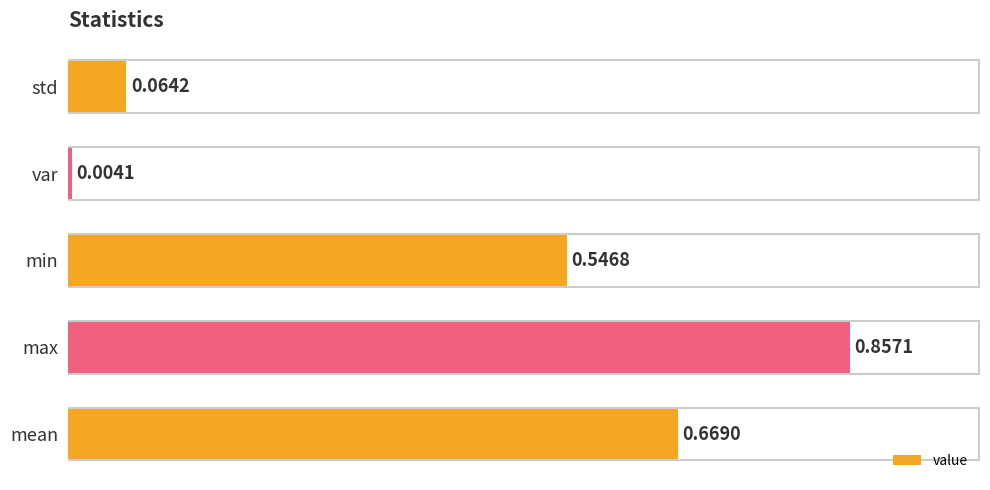

Between std and min, which is larger?

min